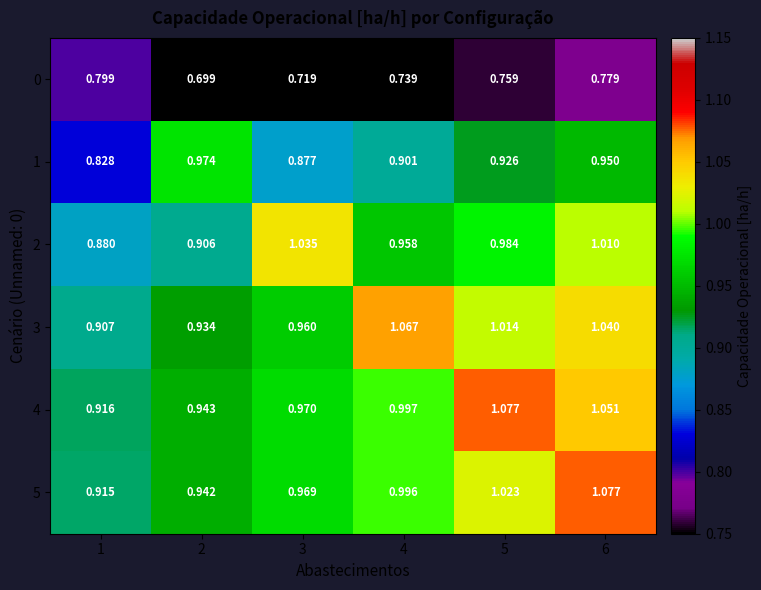

How many values in the 3 series exceed 1?

3